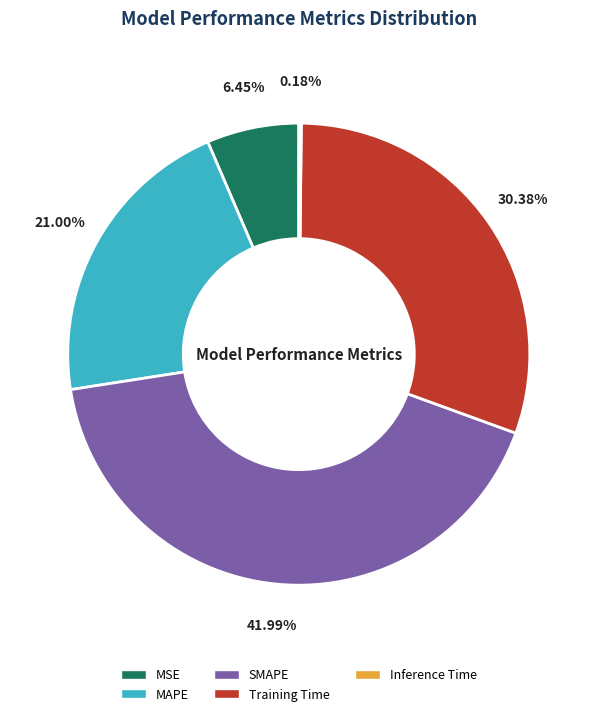

Does MSE account for over 50% of the chart?

No